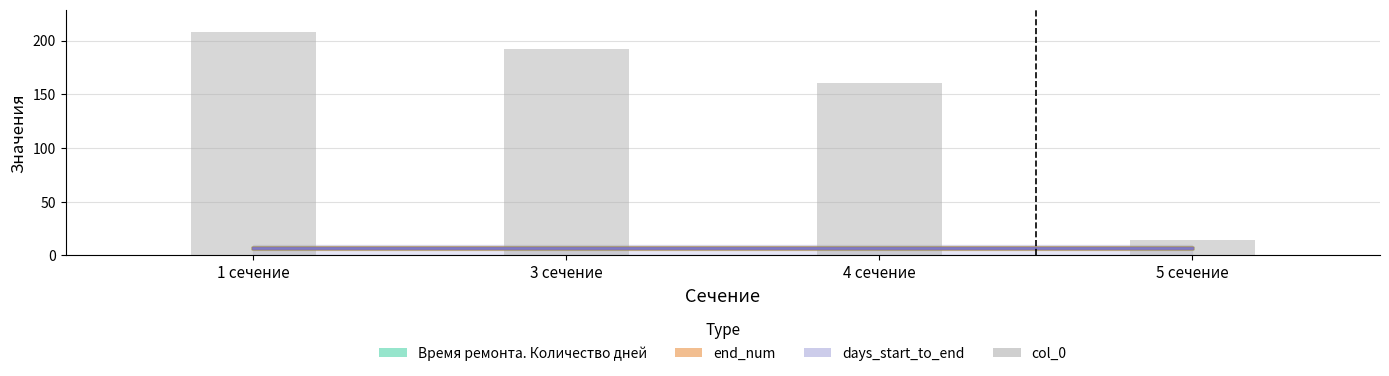

What is the sum of the Время ремонта. Количество дней values at 4 сечение and 5 сечение?

14